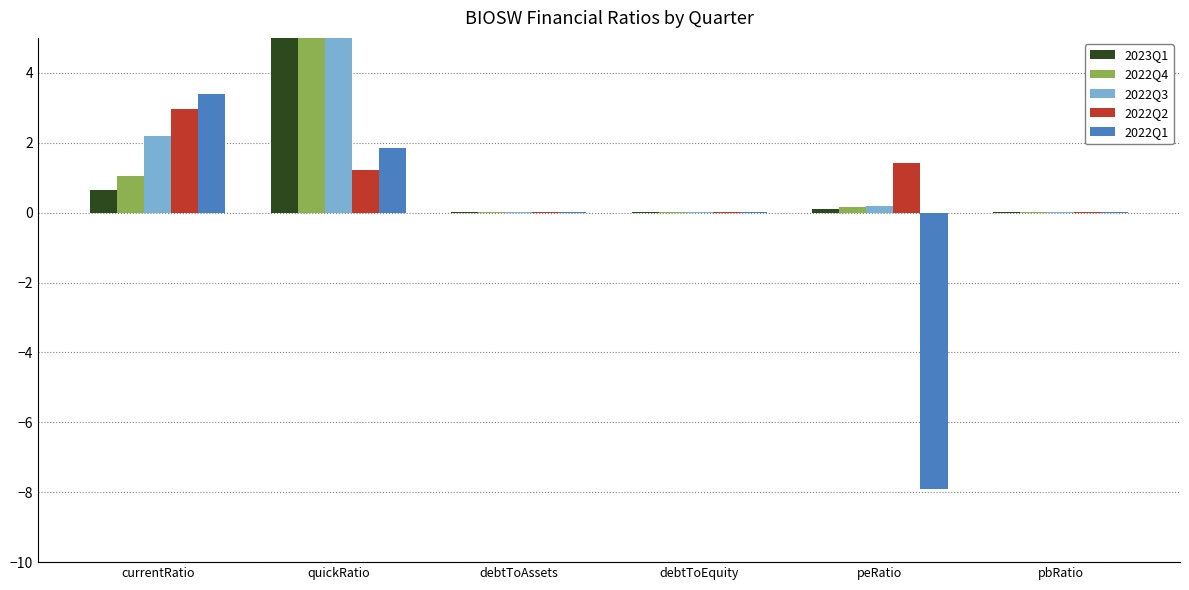

How many distinct data groups are displayed?

5